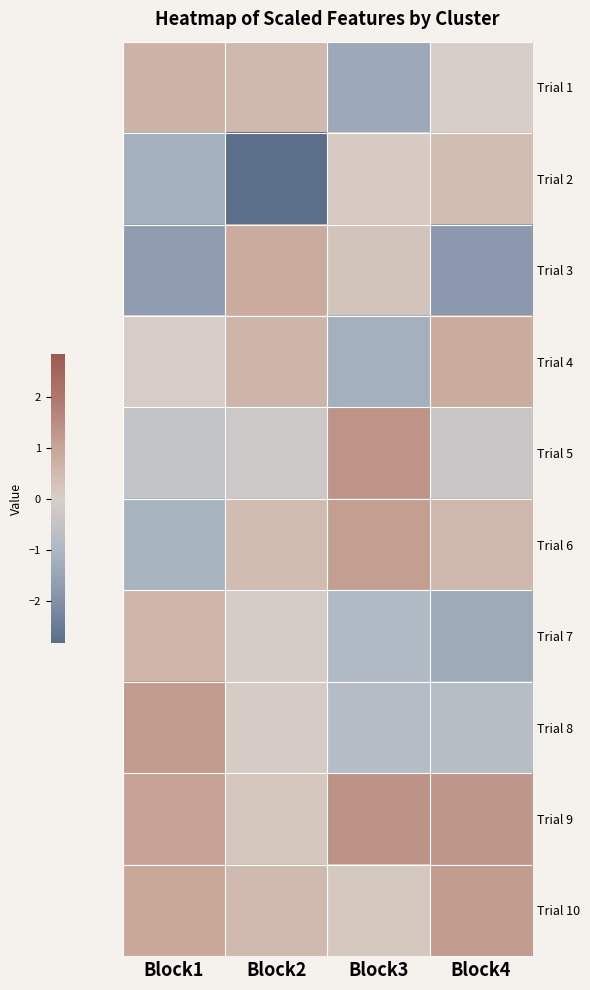

Which series changed the most between Block2 and Block3?

Trial 2